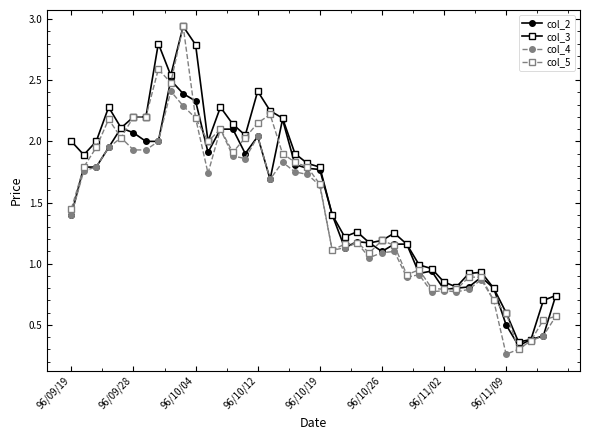

True or false: col_5 has more than 2 points higher than both neighbors.

True